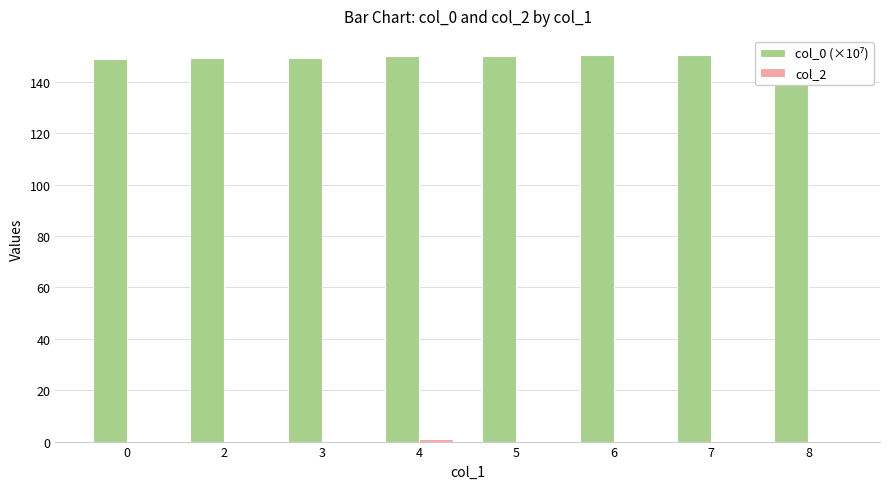

What is the maximum value shown in the chart?

150.3